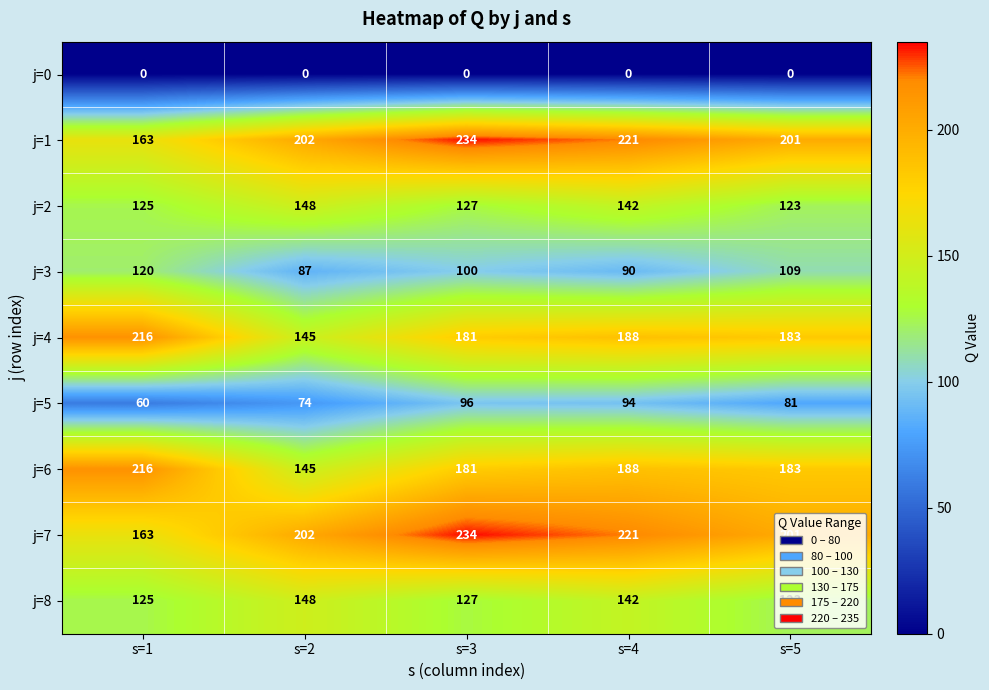

At how many categories does at least one series exceed 200?

5